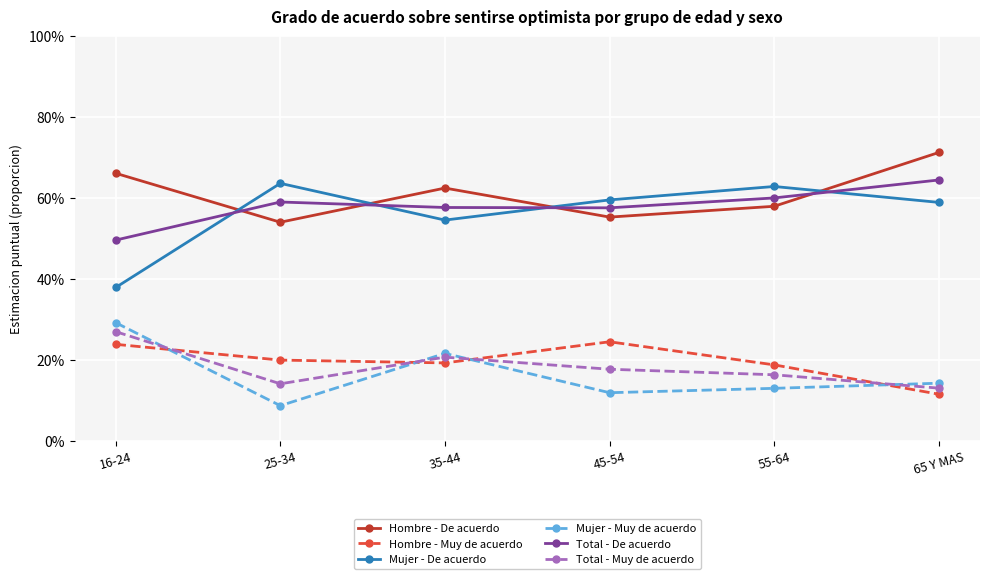

At how many categories does at least one series exceed 0?

6